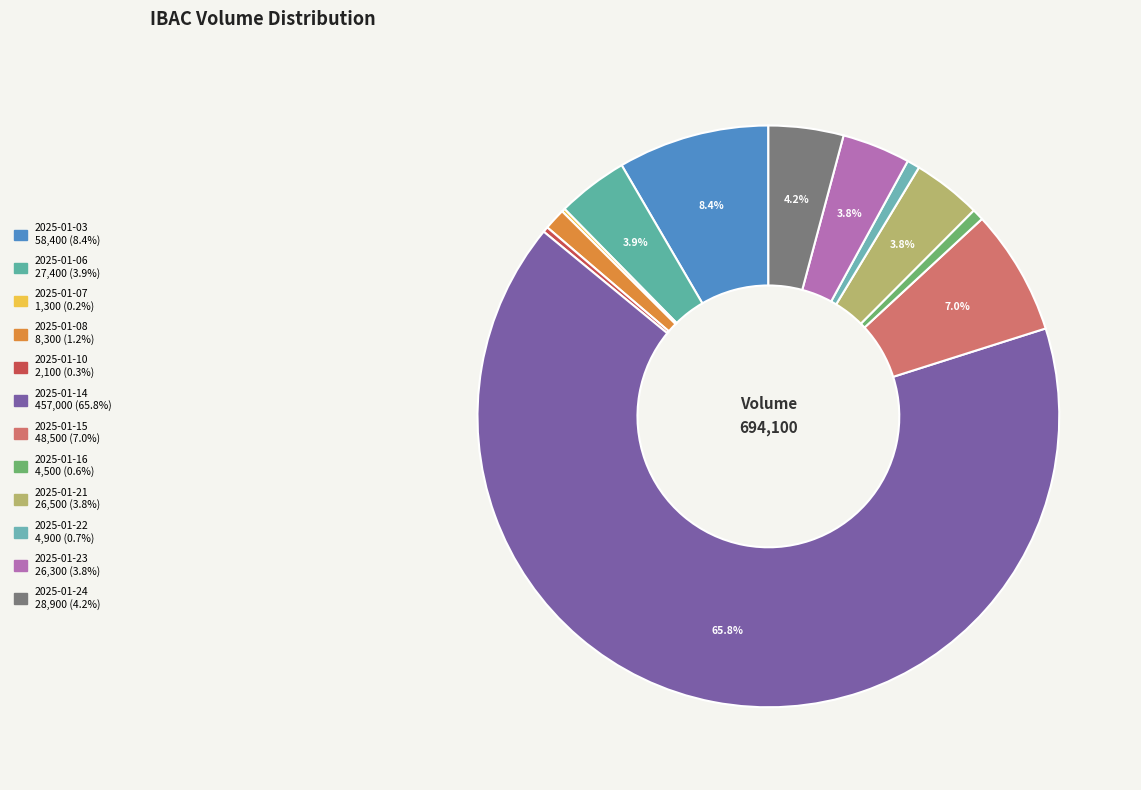

To the nearest percent, what portion does 2025-01-24 represent?

4%